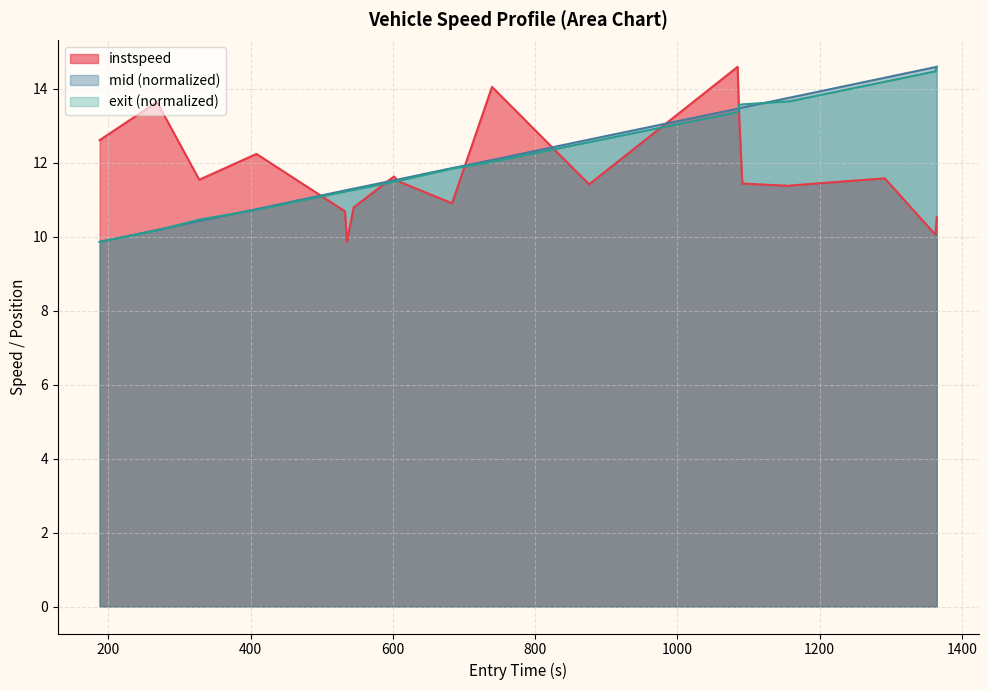

What is the greatest value displayed?

14.6